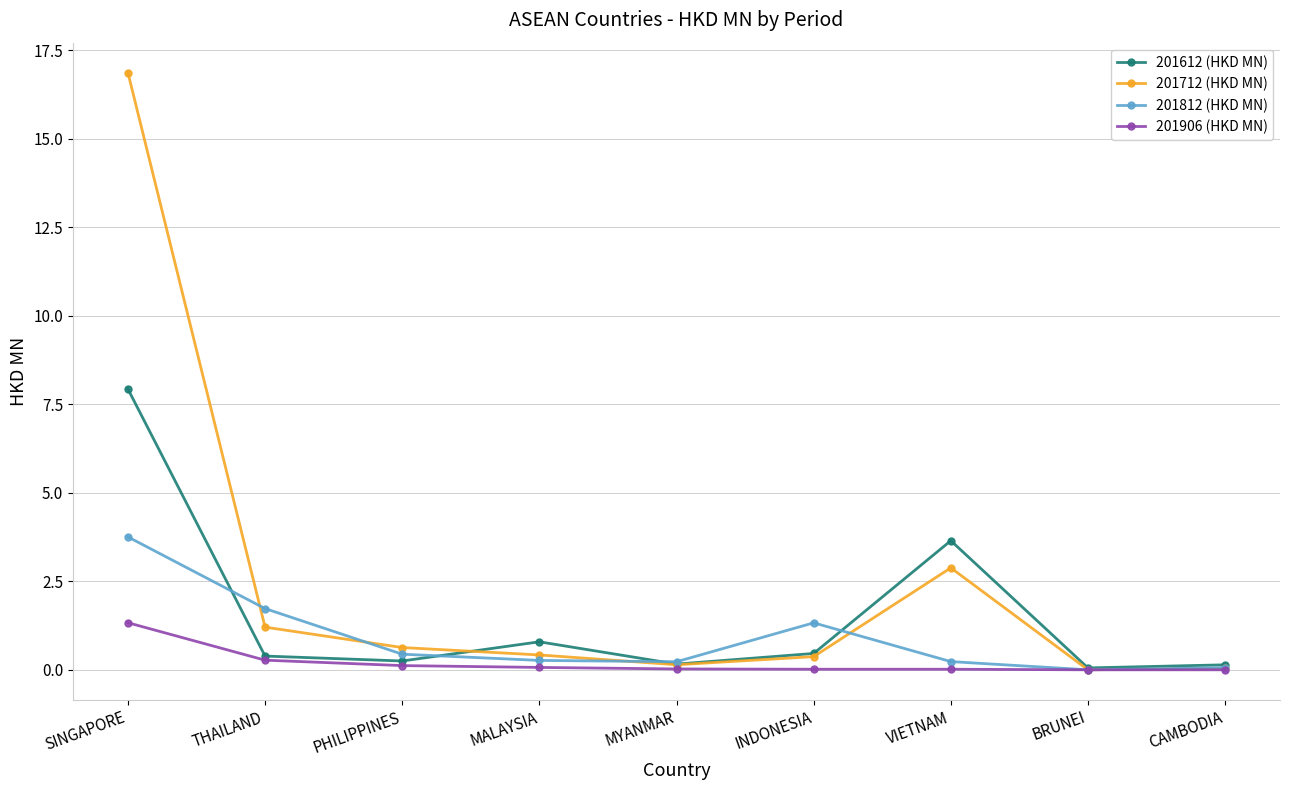

What is the total value across all series at VIETNAM?

6.8